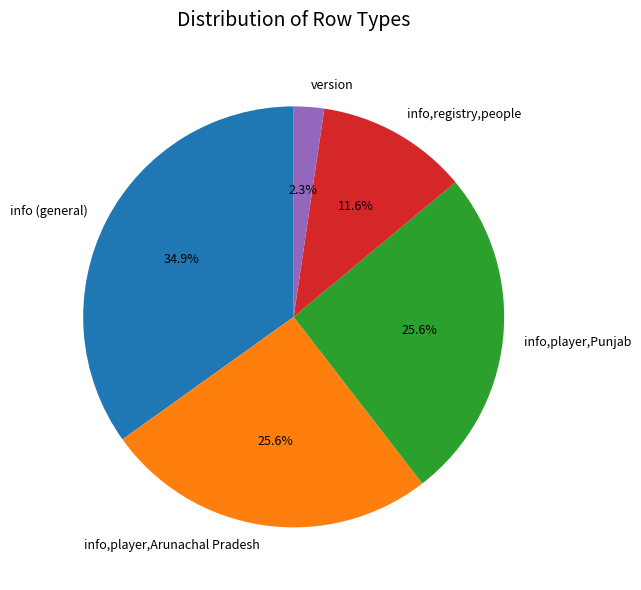

Between info,player,Arunachal Pradesh and version, which is larger?

info,player,Arunachal Pradesh